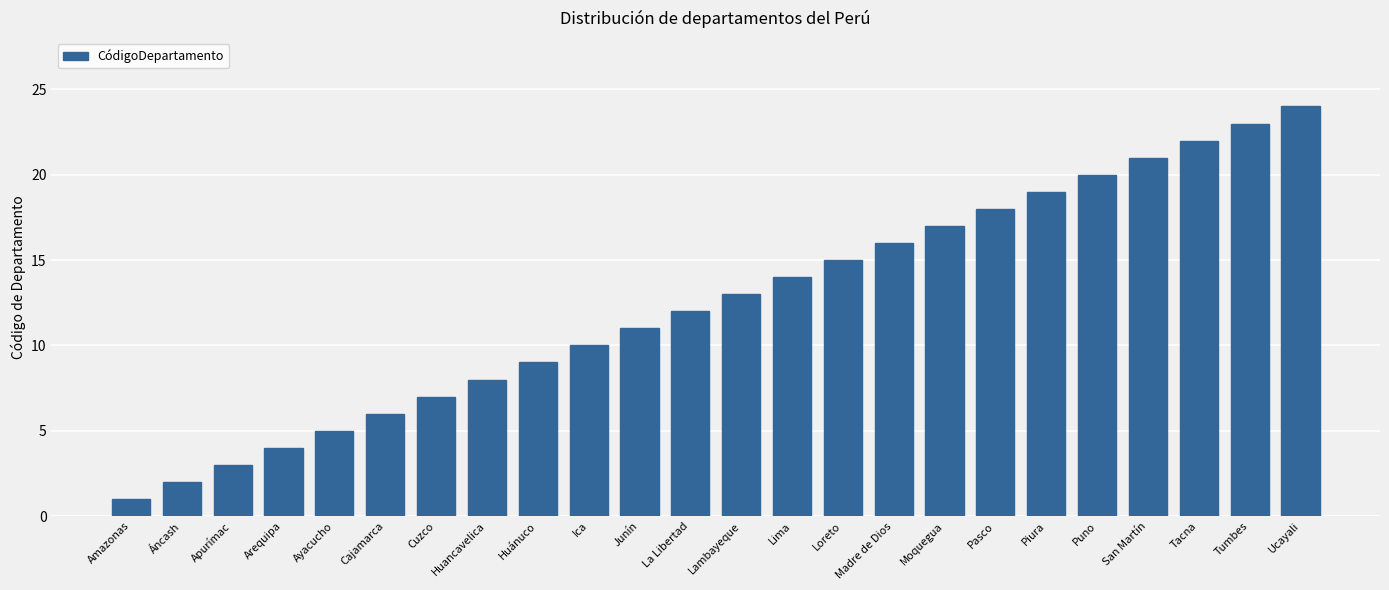

Reading left to right, list all the values displayed in this chart.

Amazonas=1	Áncash=2	Apurímac=3	Arequipa=4	Ayacucho=5	Cajamarca=6	Cuzco=7	Huancavelica=8	Huánuco=9	Ica=10	Junín=11	La Libertad=12	Lambayeque=13	Lima=14	Loreto=15	Madre de Dios=16	Moquegua=17	Pasco=18	Piura=19	Puno=20	San Martín=21	Tacna=22	Tumbes=23	Ucayali=24